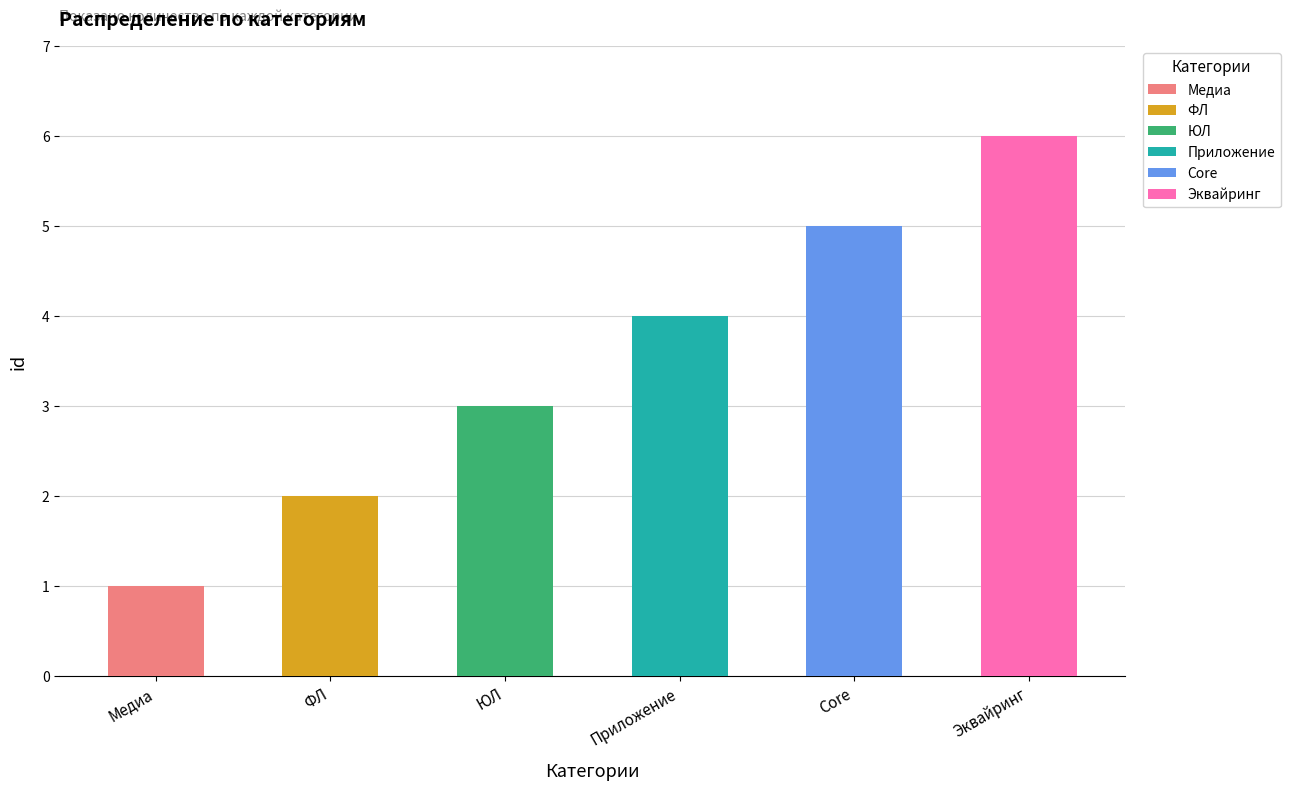

List the labels in order of value, smallest first.

Медиа, ФЛ, ЮЛ, Приложение, Core, Эквайринг